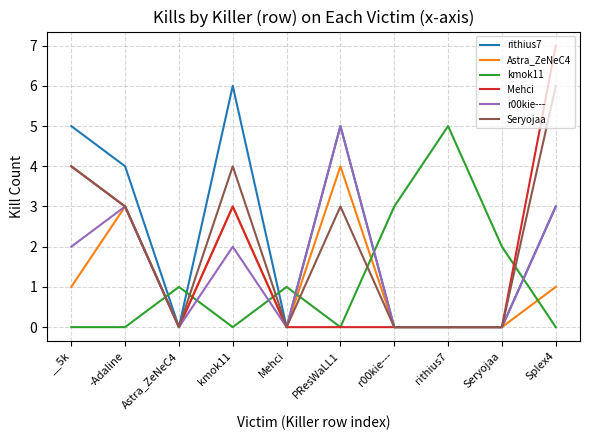

What is the difference between the kmok11 values at rithius7 and r00kie---?

2